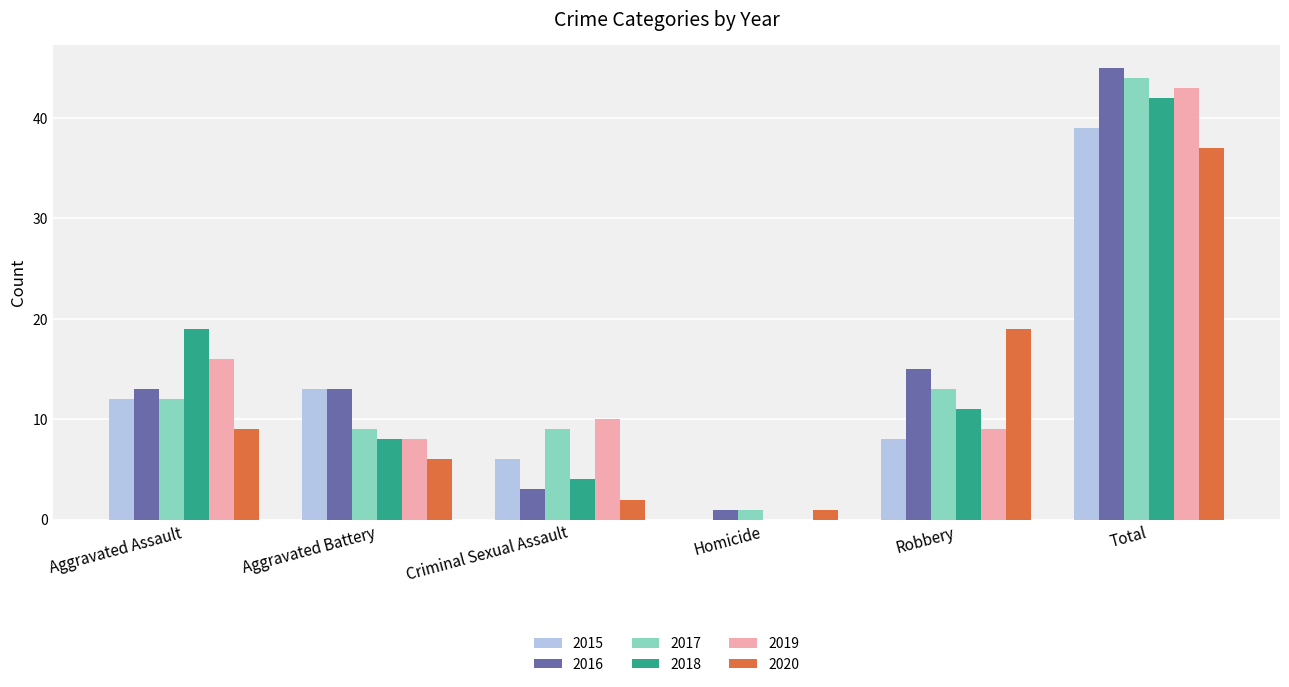

Between Aggravated Battery and Robbery, which series saw the biggest shift?

2020